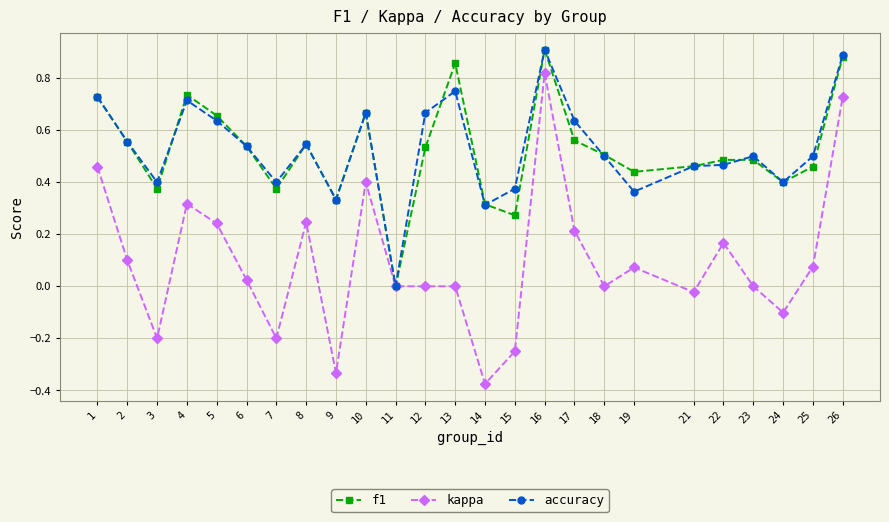

The value of accuracy at 14 is 0.6. True or false?

False